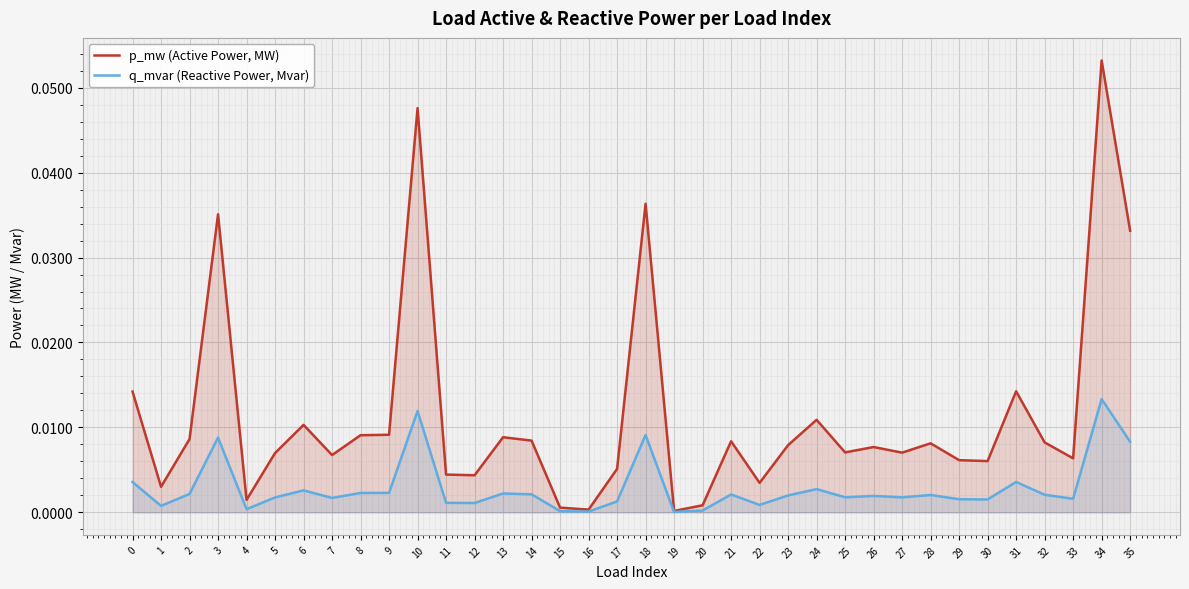

At which label does q_mvar (Reactive Power, Mvar) reach its minimum?

19